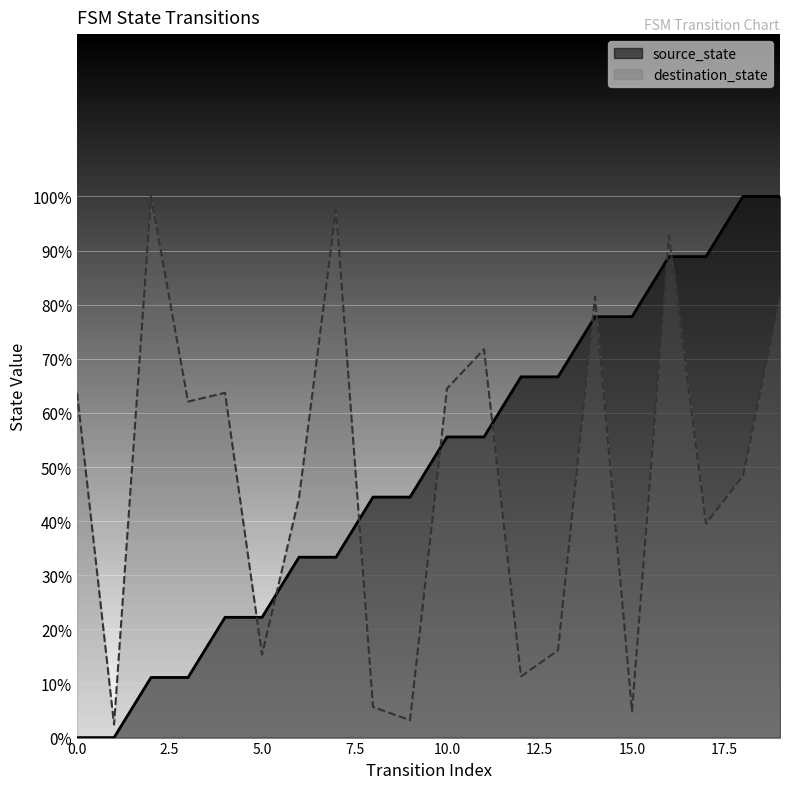

Does the chart display data point markers on the line(s)?

No